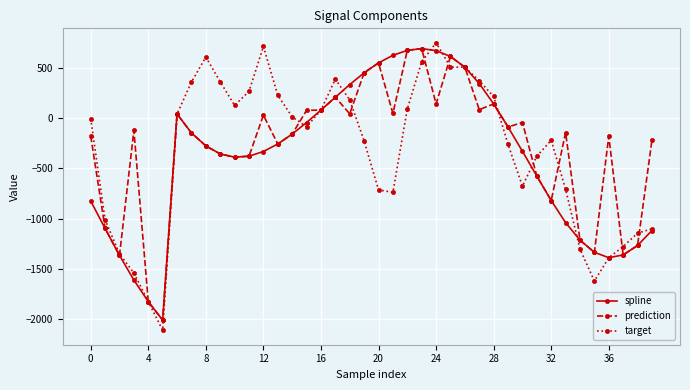

Which series has the widest spread of values?

target